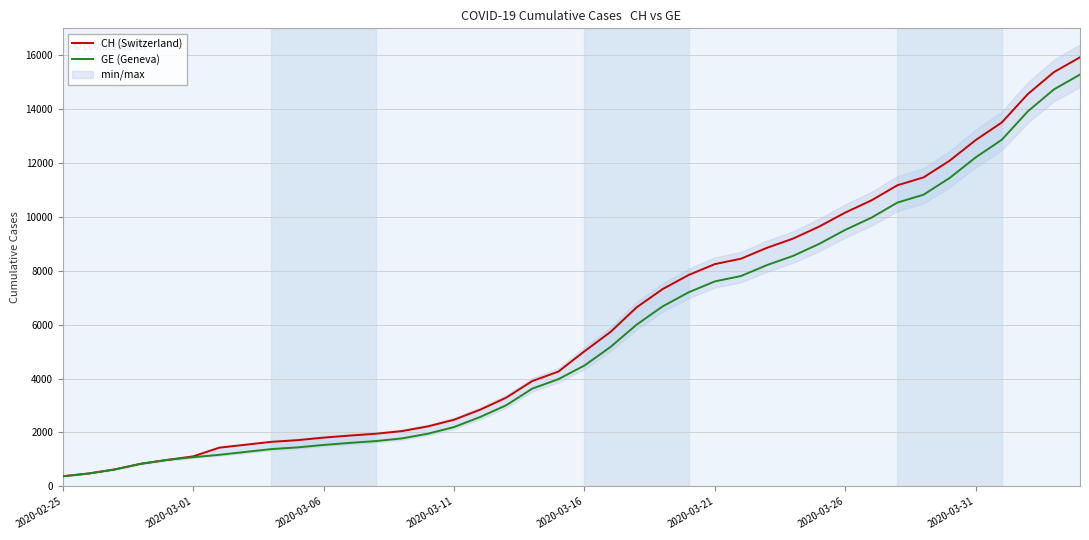

What is the minimum value for CH (Switzerland)?

375